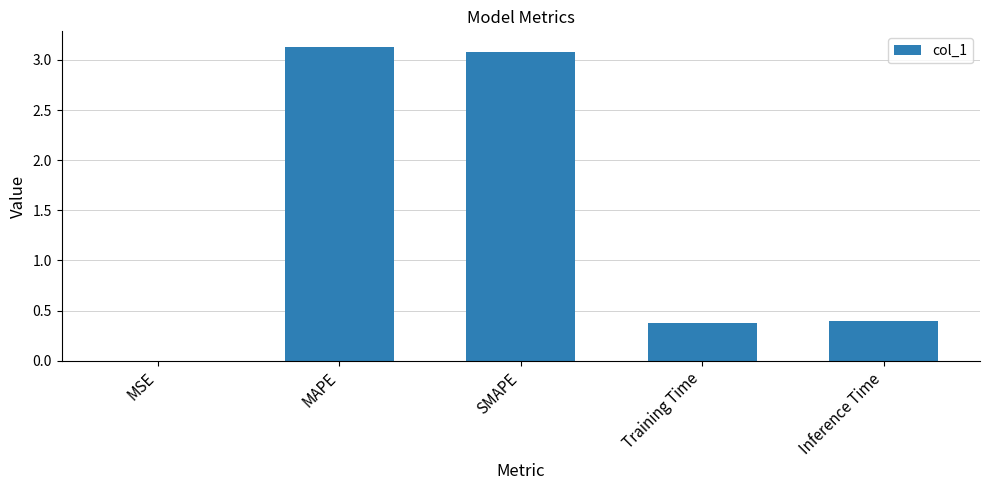

What is the sum of all values?

7.0